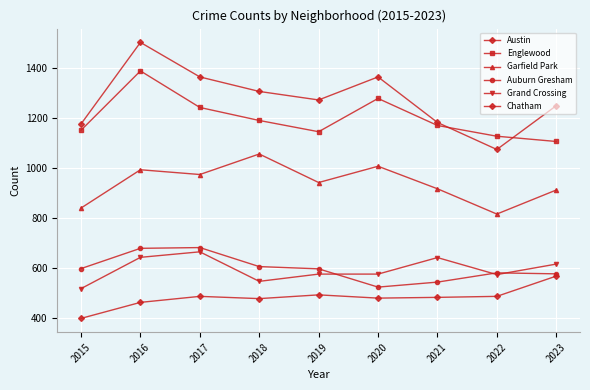

How many data points in Auburn Gresham are less than 598?

4